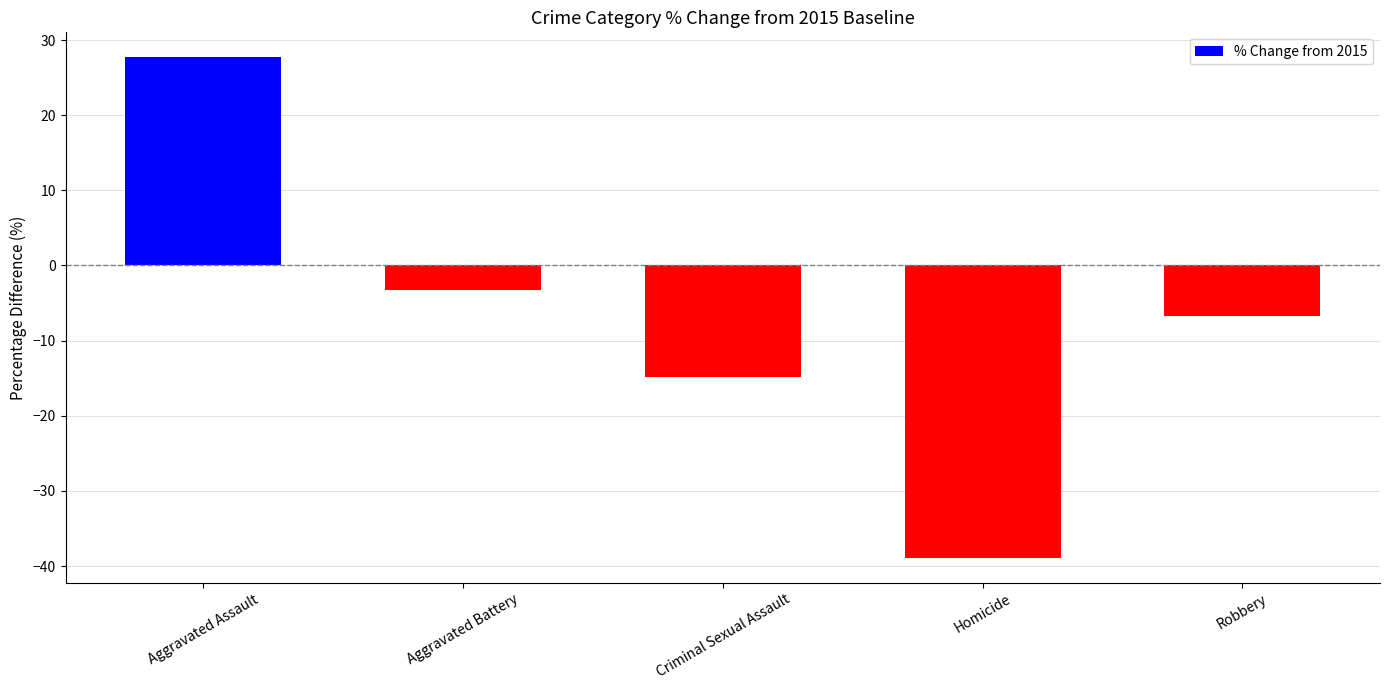

What is the sum of all values?

-35.9